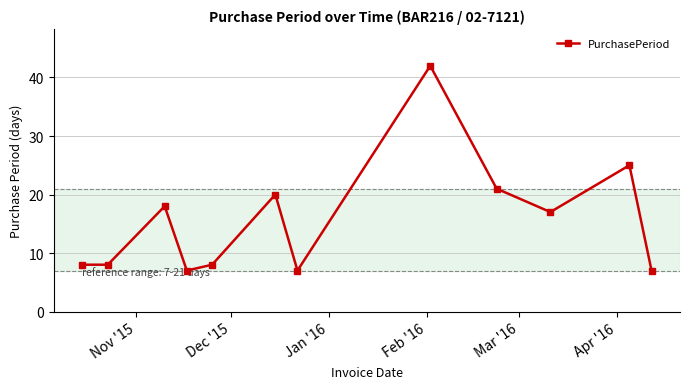

What is the sum of all values?

188